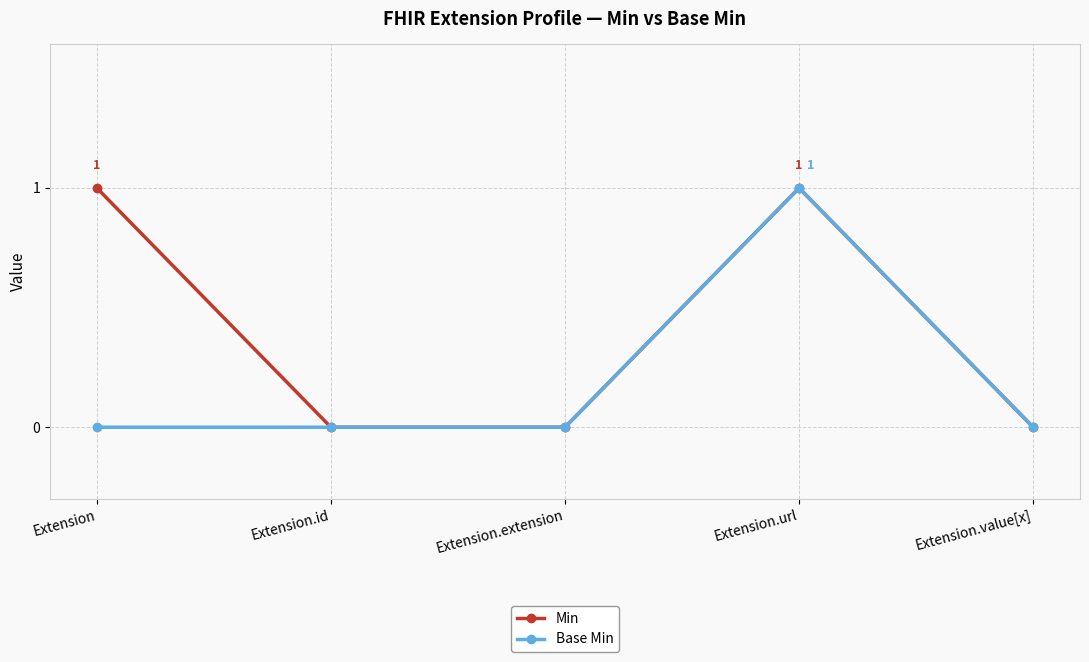

Which category has the highest value in the Base Min series?

Extension.url